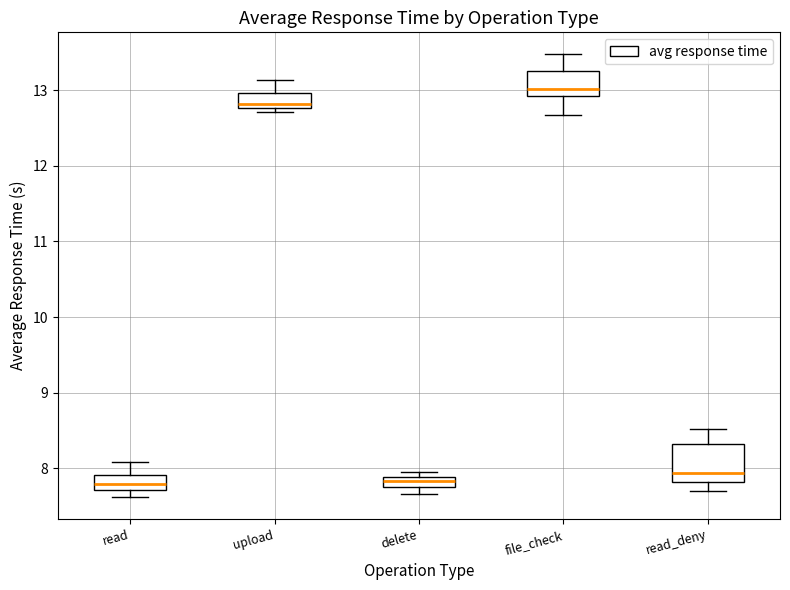

Where is the lower edge of the box for delete on the y-axis? The values are not printed on the chart, so give them approximately, as read against the axis.

7.7